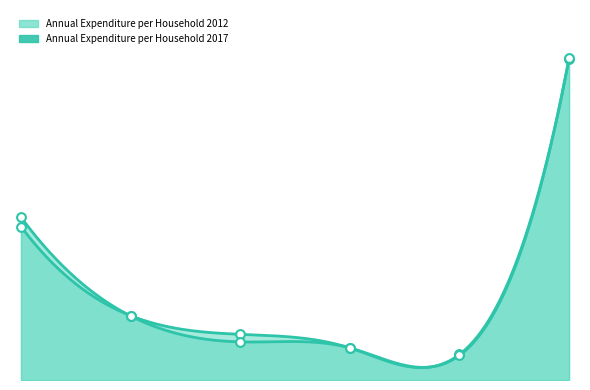

Which series reaches the maximum Y coordinate?

Annual Expenditure per Household 2017